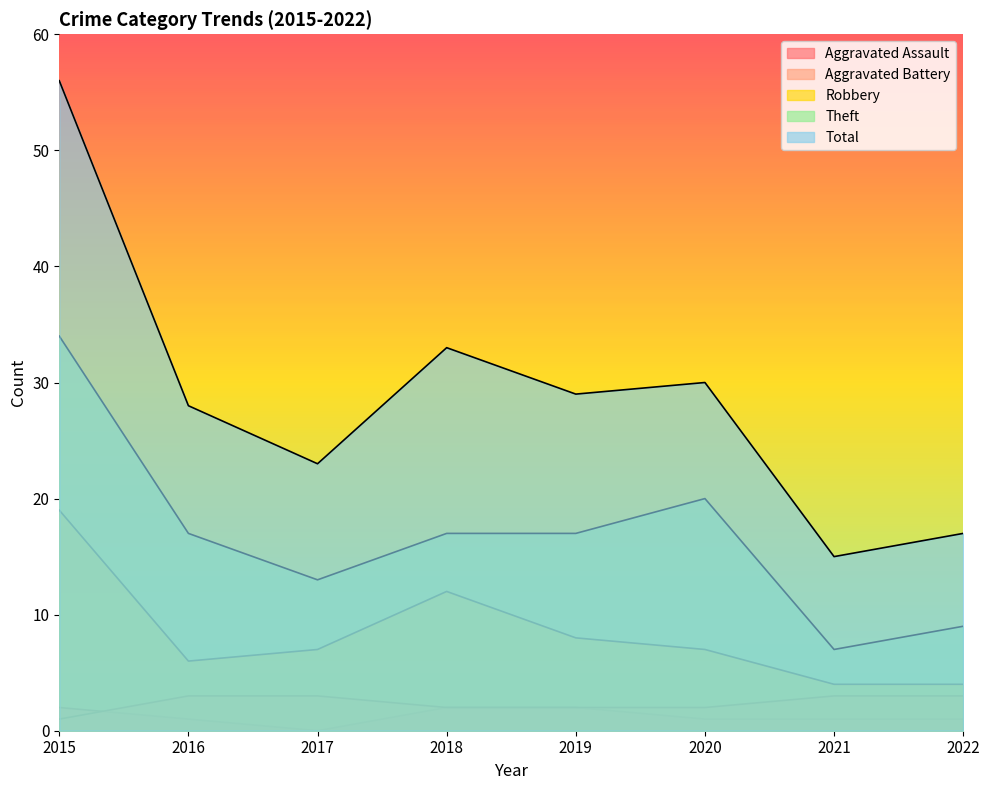

Reading left to right, extract all data points from this chart.

Aggravated Assault: 2	1	0	2	2	1	1	1
Aggravated Battery: 1	3	3	2	2	2	3	3
Robbery: 19	6	7	12	8	7	4	4
Theft: 34	17	13	17	17	20	7	9
Total: 56	28	23	33	29	30	15	17